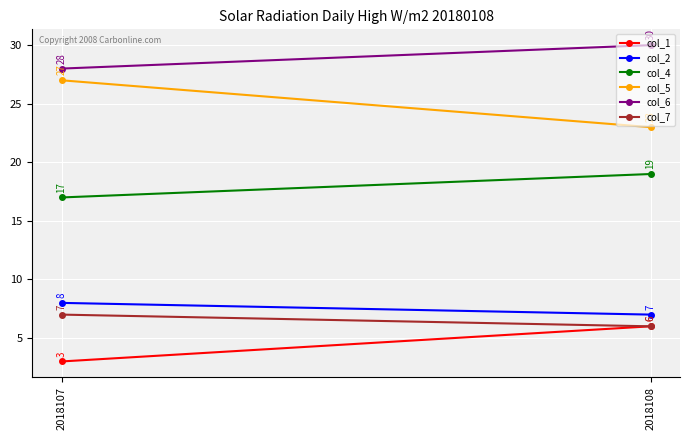

What is the maximum value for col_6?

30